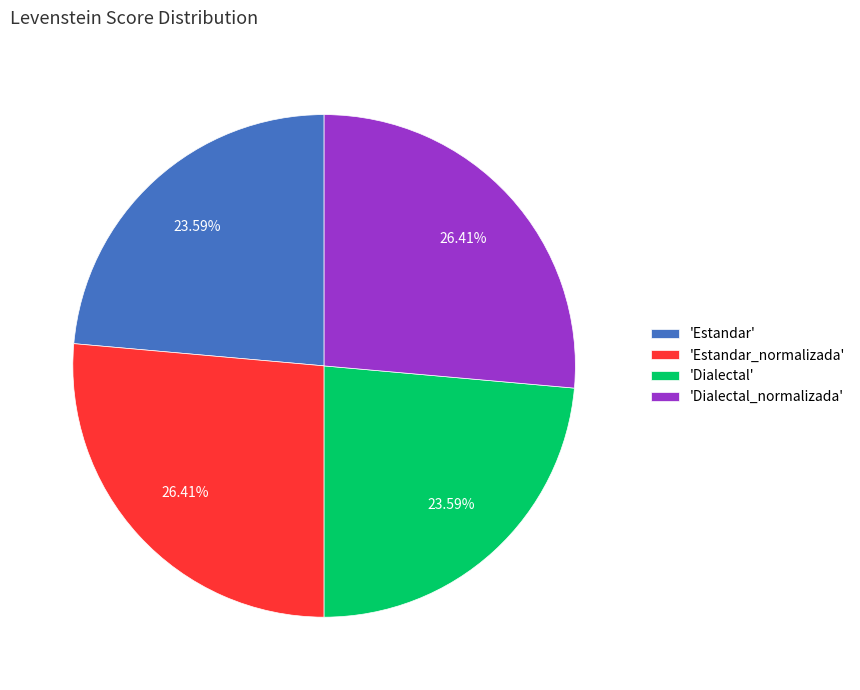

What is the ratio of the value at 'Estandar' to the value at 'Estandar_normalizada'?

0.9